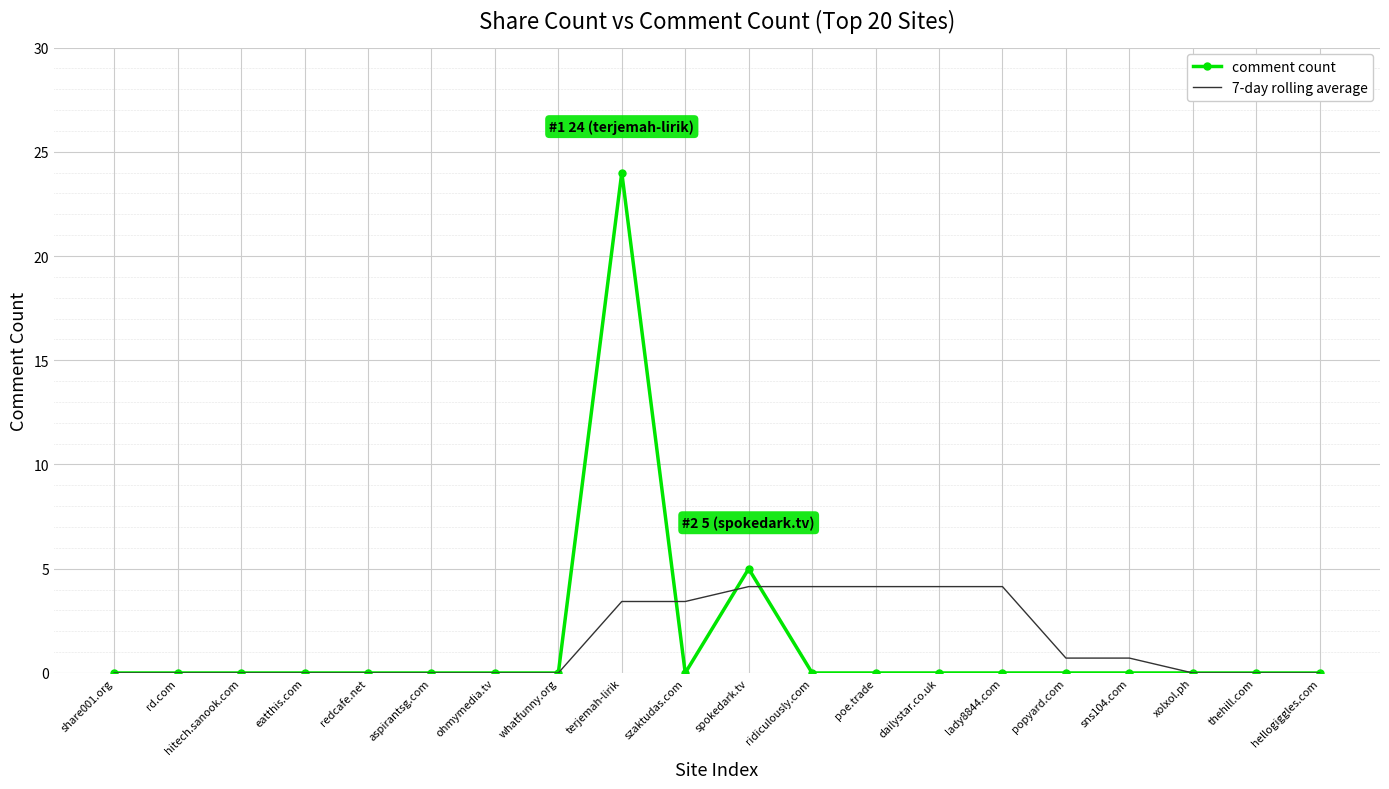

True or false: 7-day rolling average has a value of 2.3 at share001.org.

False